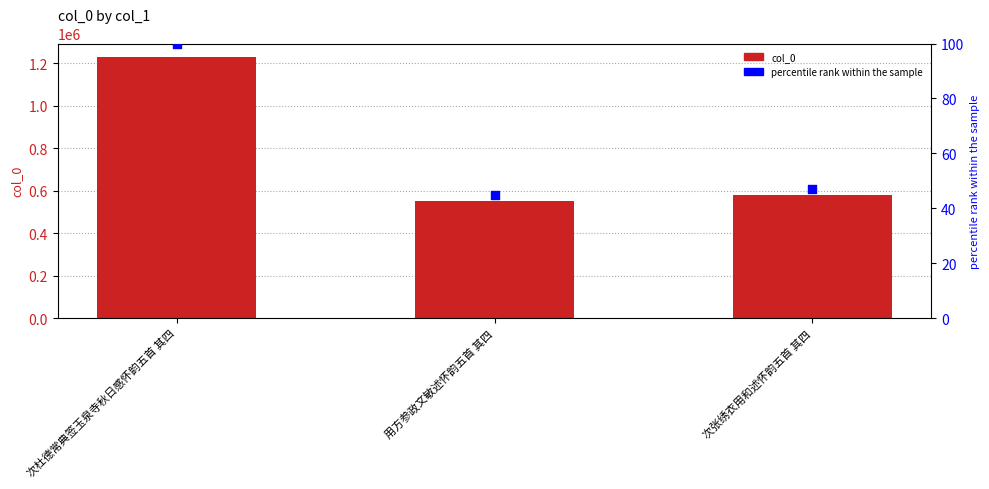

What is the total value across all series at 次张绣衣用和述怀韵五首 其四?

580099.1